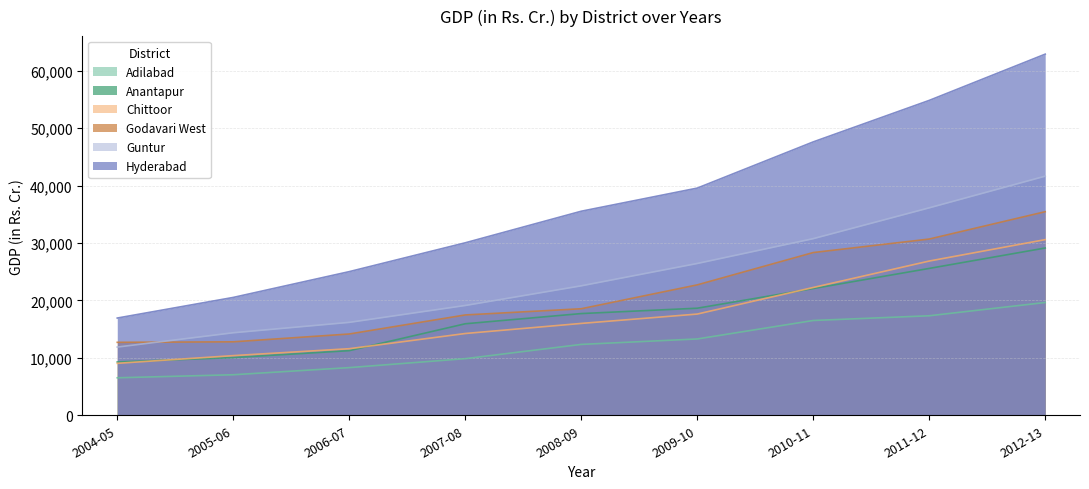

True or false: Adilabad and Chittoor intersect in this chart.

False